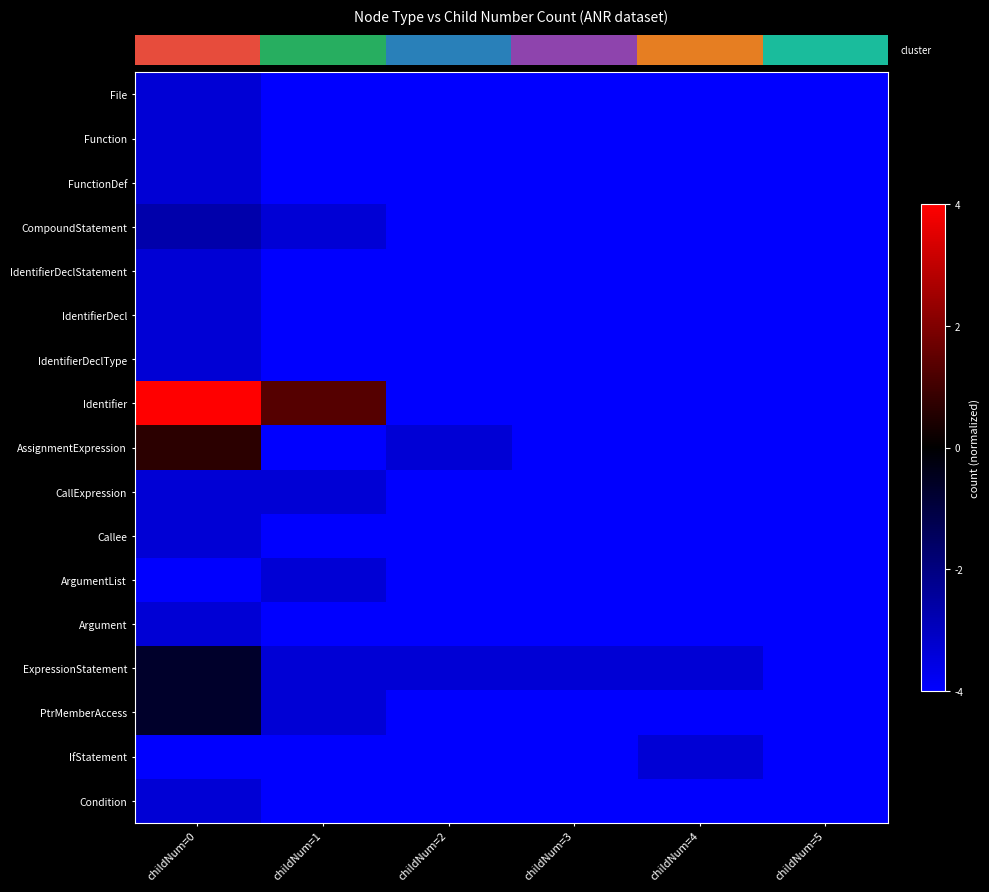

What is the spread (max minus min) of values at childNum=0?

8.0